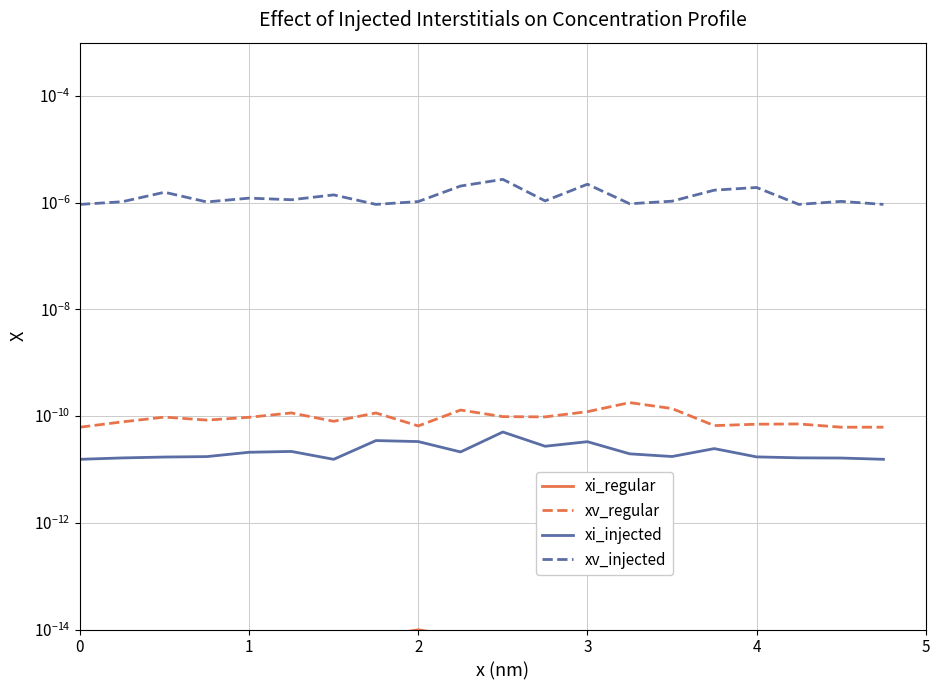

At which category does xv_regular reach its first local valley?

3